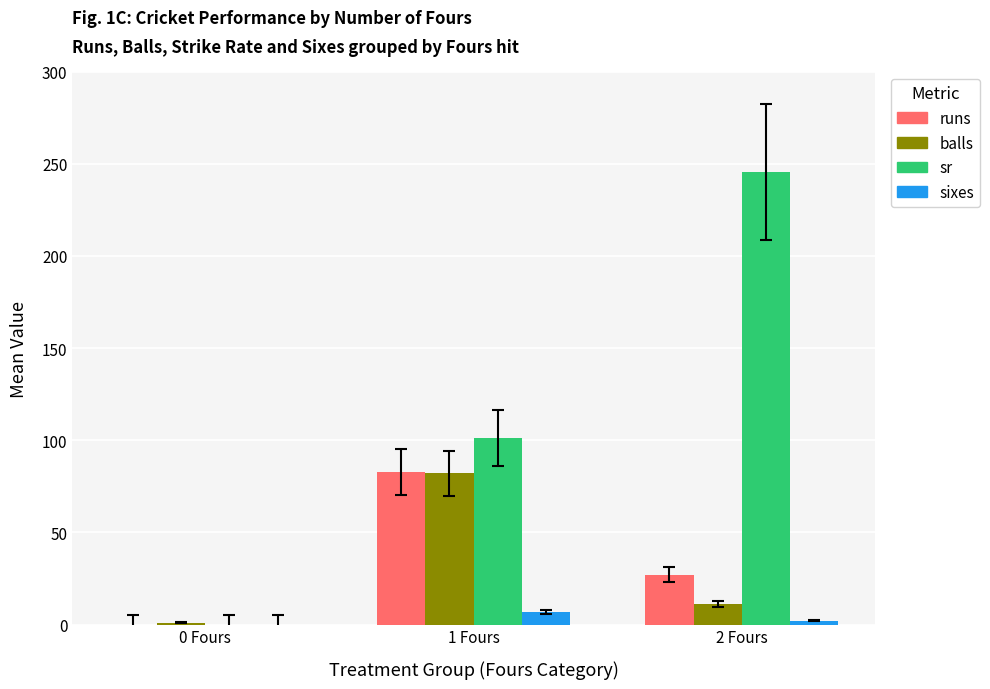

What are all the series names shown in the legend?

runs, balls, sr, sixes